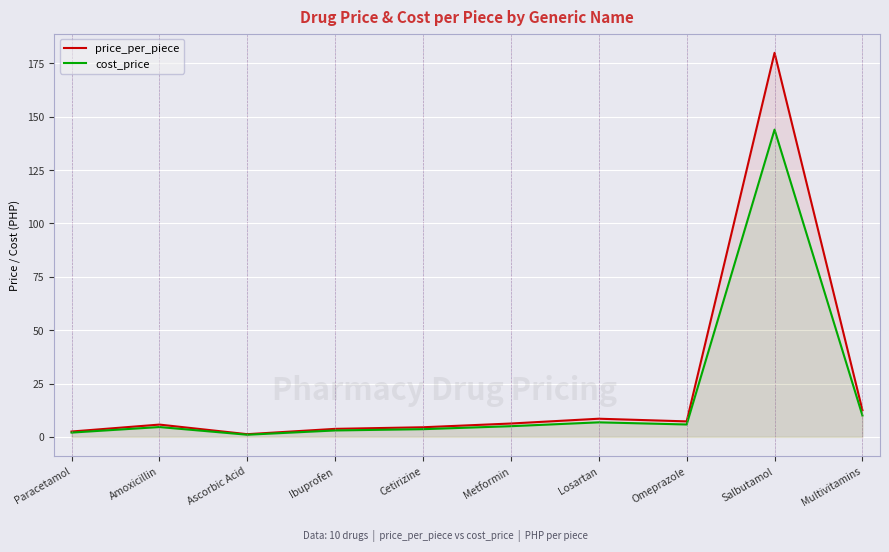

Which label corresponds to the smallest value in the chart?

Ascorbic Acid